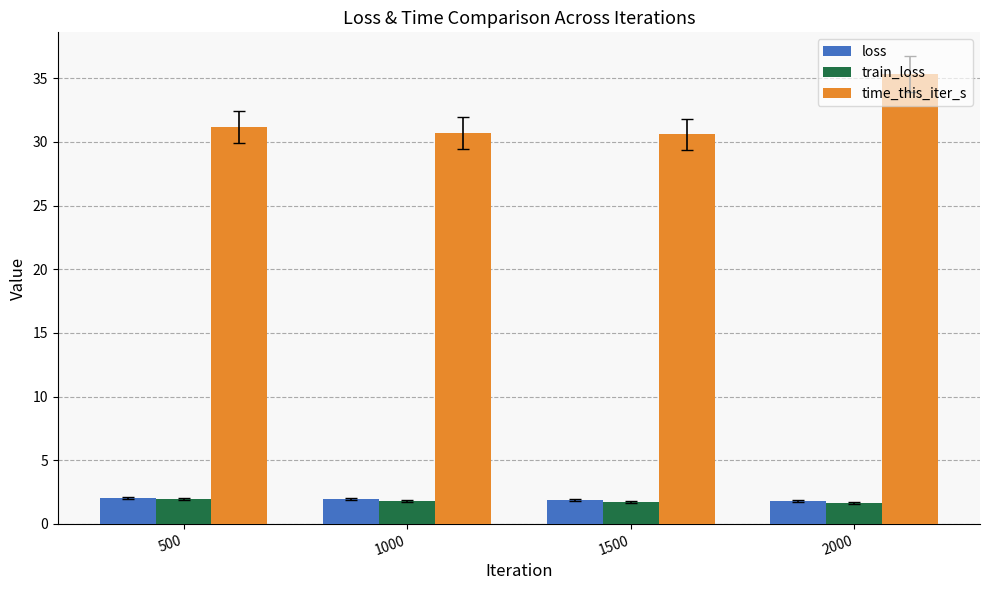

Where does the time_this_iter_s series first go above 31?

500